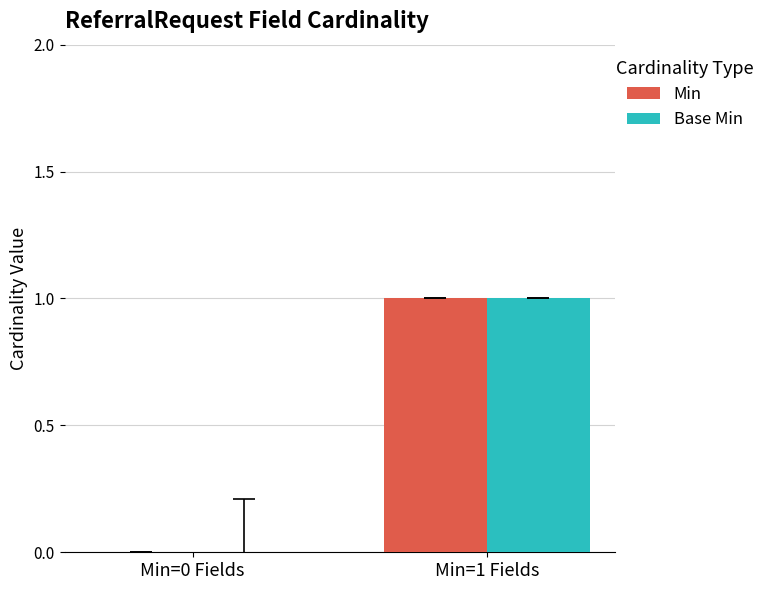

At which label is Min closest to 0?

Min=0 Fields